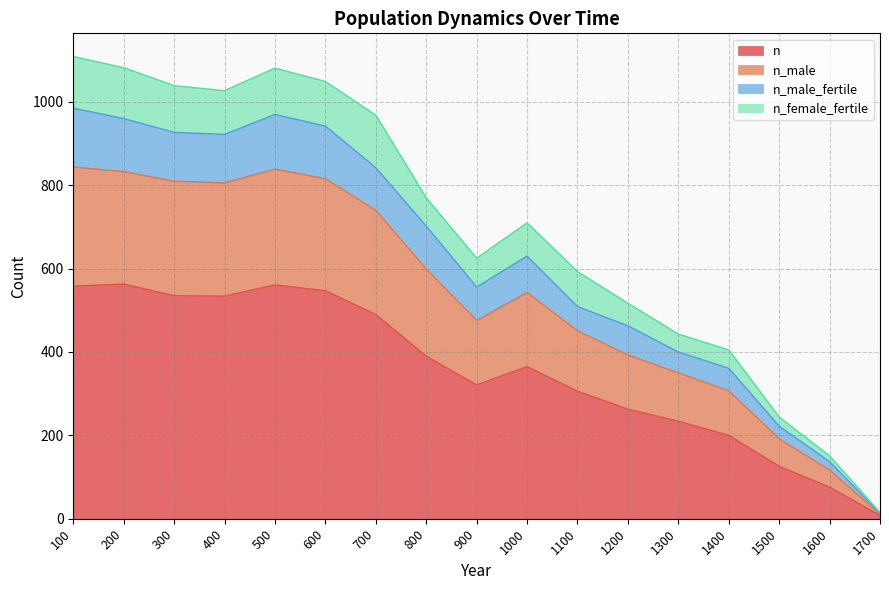

How many lines are shown in the chart?

4